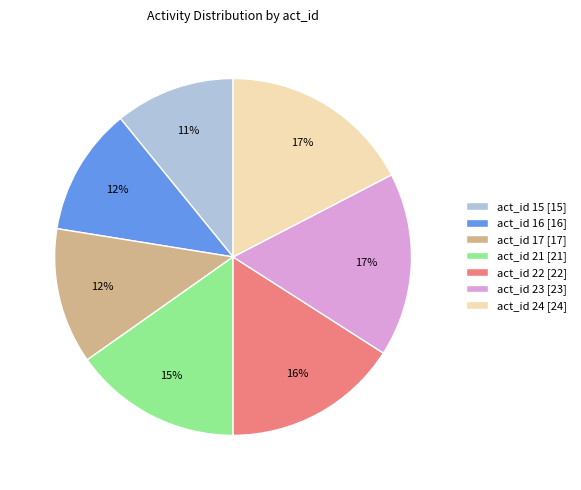

Approximately how many times larger is the value at act_id 21 [21] compared to act_id 24 [24]?

0.9